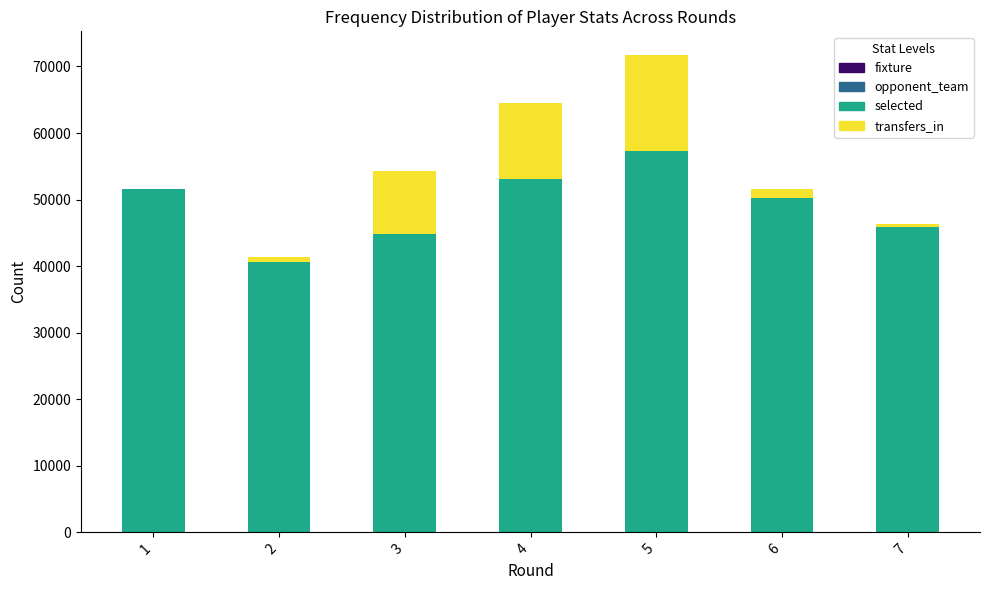

At which category is the sum across all series the highest?

5